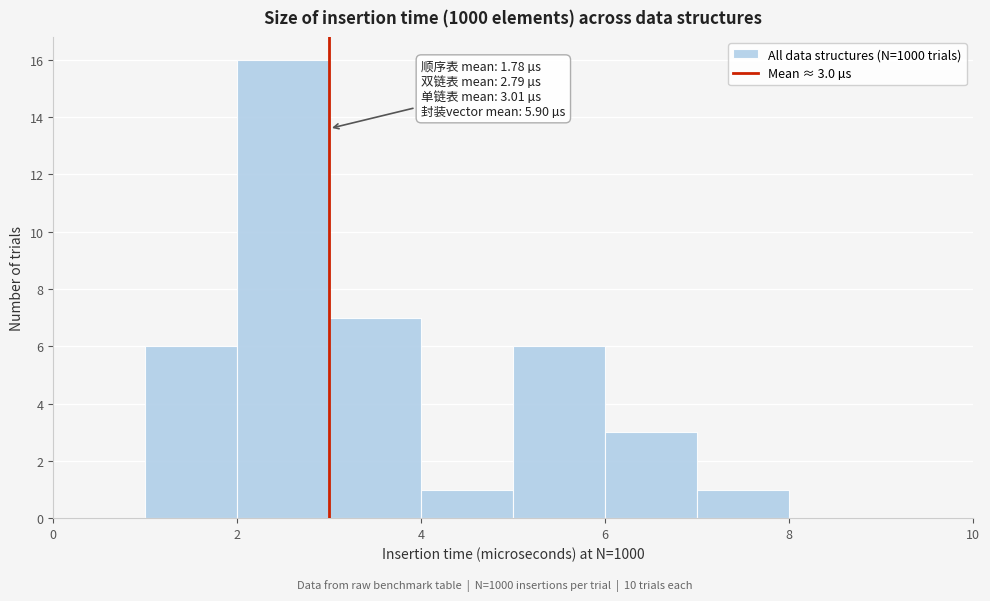

Which range on the x-axis has the tallest bar?

2 to 3